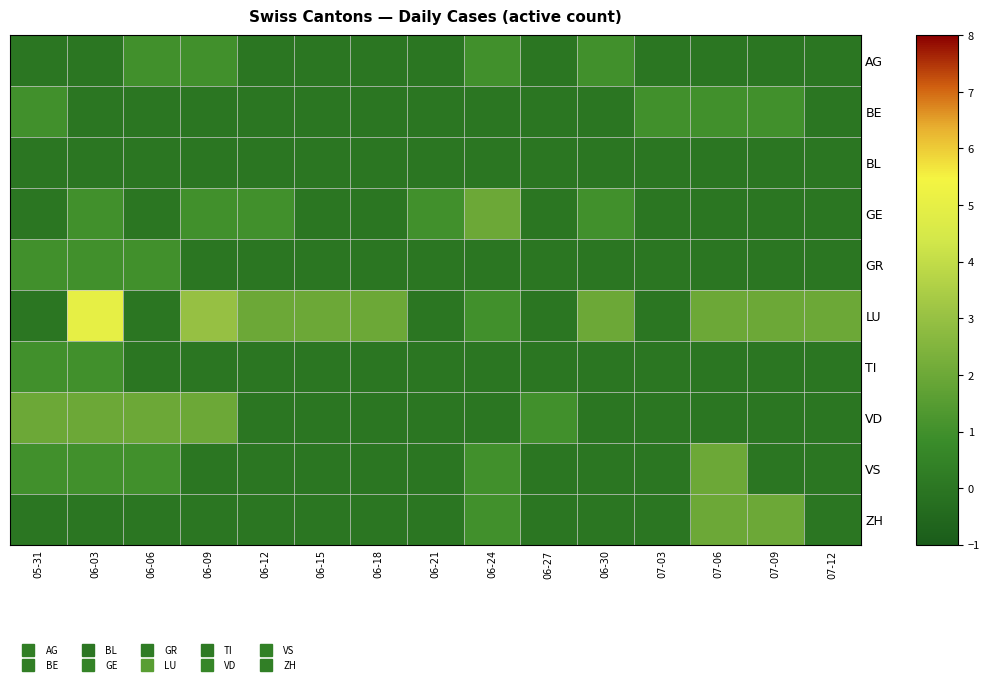

Which series has the largest range (max minus min)?

LU